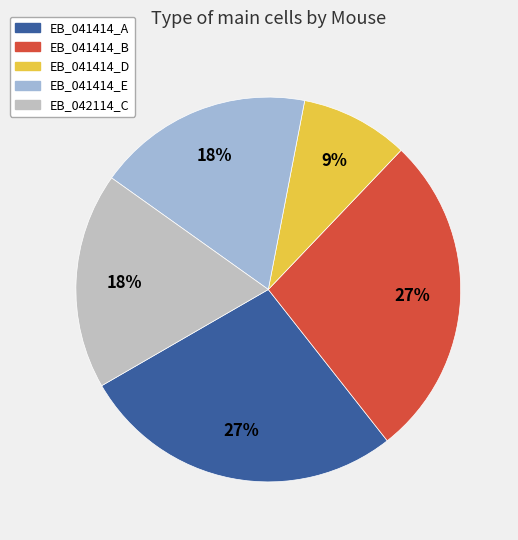

Is the sum of EB_041414_D and EB_042114_C greater than half?

No